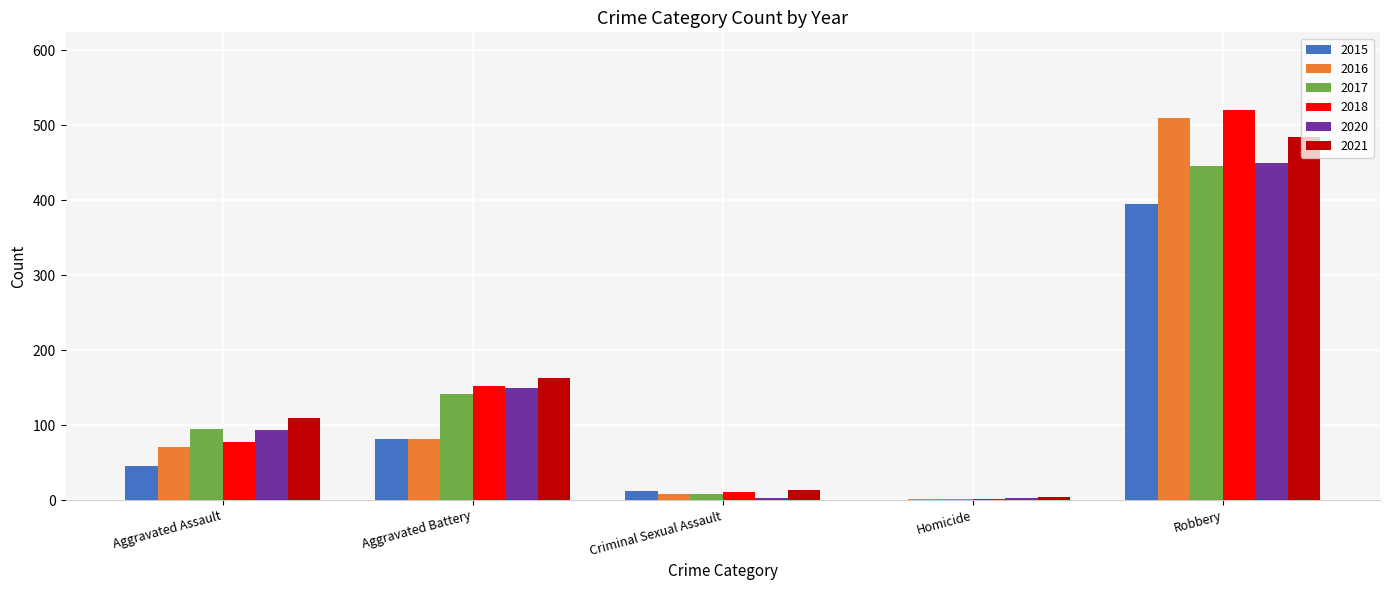

Reading left to right, transcribe all the data shown in this chart.

2015: Aggravated Assault=46	Aggravated Battery=82	Criminal Sexual Assault=12	Homicide=0	Robbery=395
2016: Aggravated Assault=71	Aggravated Battery=82	Criminal Sexual Assault=8	Homicide=1	Robbery=510
2017: Aggravated Assault=95	Aggravated Battery=142	Criminal Sexual Assault=8	Homicide=1	Robbery=446
2018: Aggravated Assault=77	Aggravated Battery=152	Criminal Sexual Assault=11	Homicide=1	Robbery=520
2020: Aggravated Assault=94	Aggravated Battery=150	Criminal Sexual Assault=3	Homicide=3	Robbery=450
2021: Aggravated Assault=110	Aggravated Battery=163	Criminal Sexual Assault=14	Homicide=4	Robbery=484